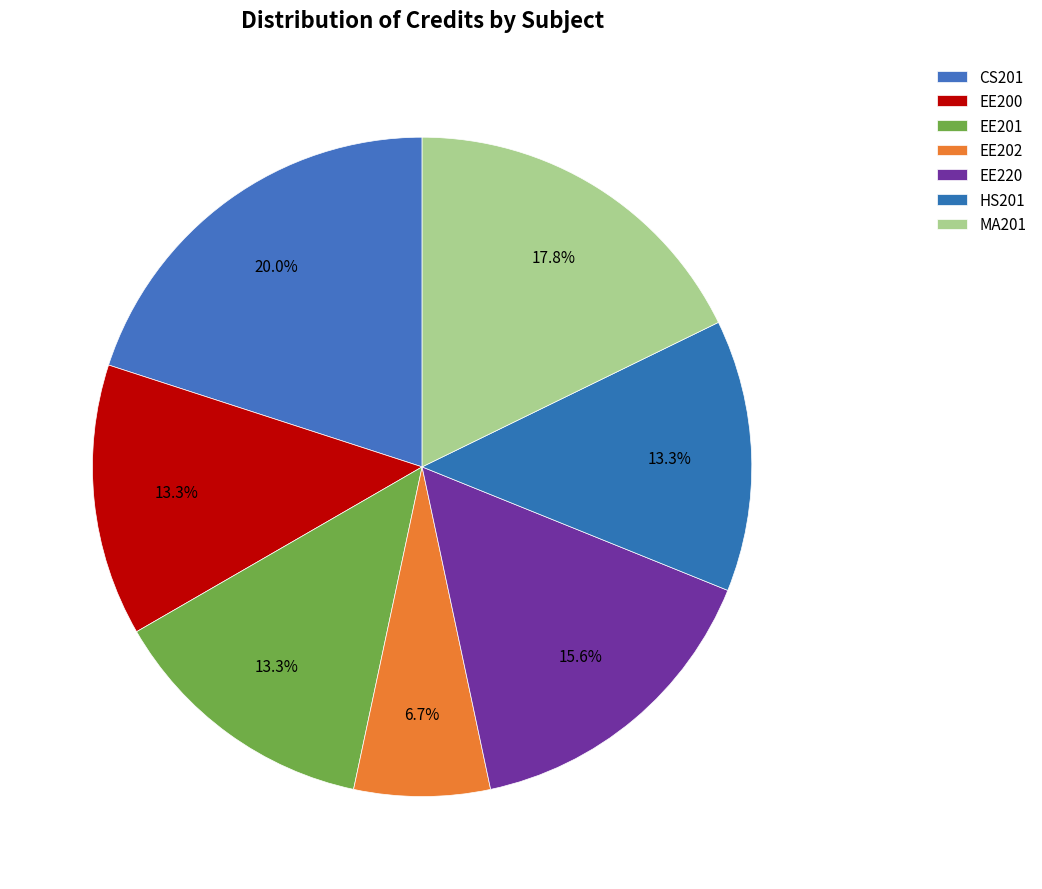

What percentage is the EE200 slice, to the nearest percent?

13%